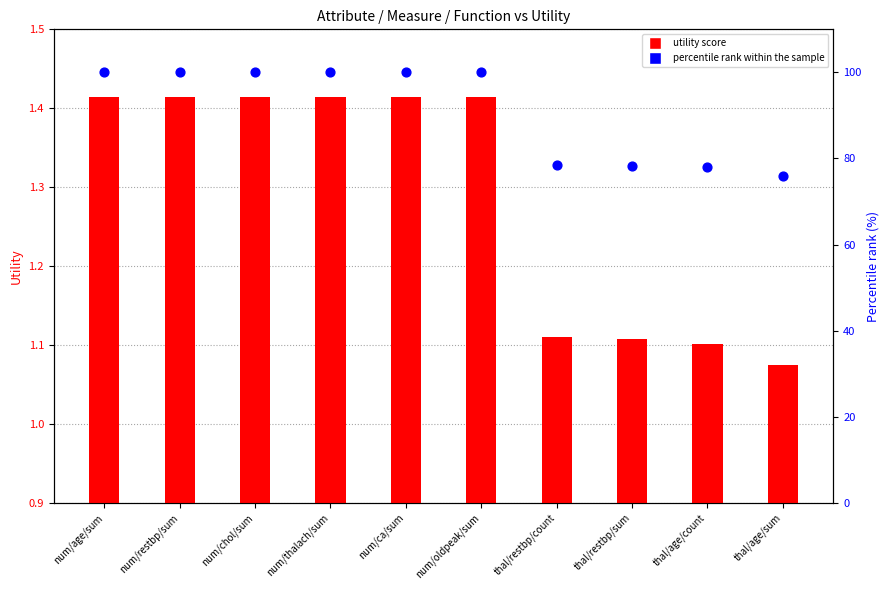

Which series has the largest total across all categories?

percentile rank within the sample